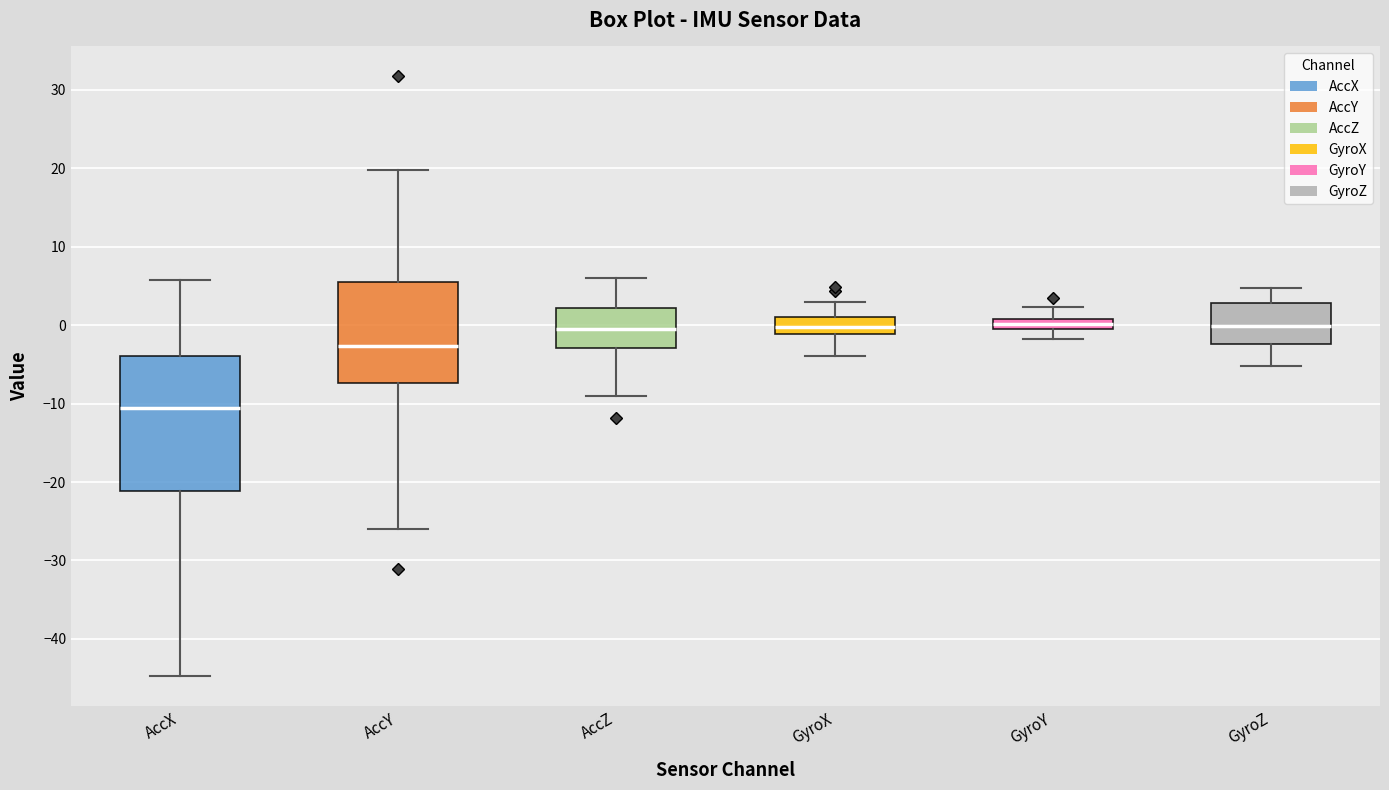

Comparing the boxes themselves (not the whiskers), which one is the tallest?

AccX